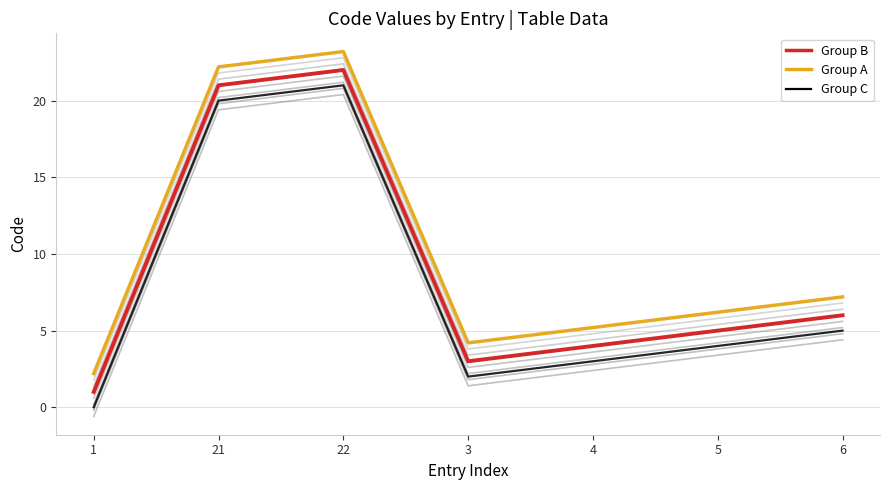

True or false: Group C and Group A intersect in this chart.

False